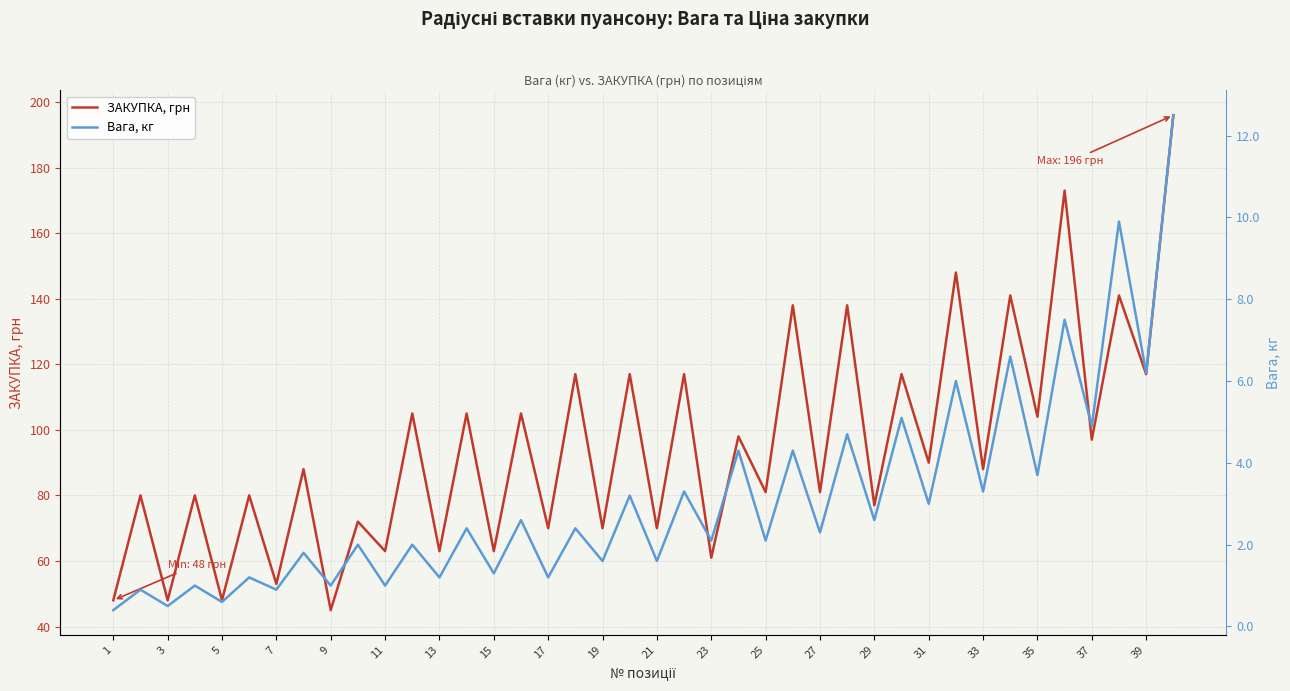

The ЗАКУПКА, грн series shows 44 at 17. True or false?

False